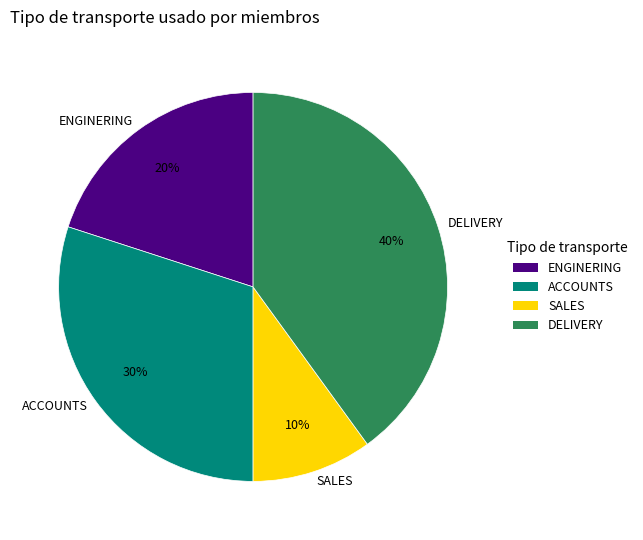

Between ENGINERING and SALES, which is larger?

ENGINERING